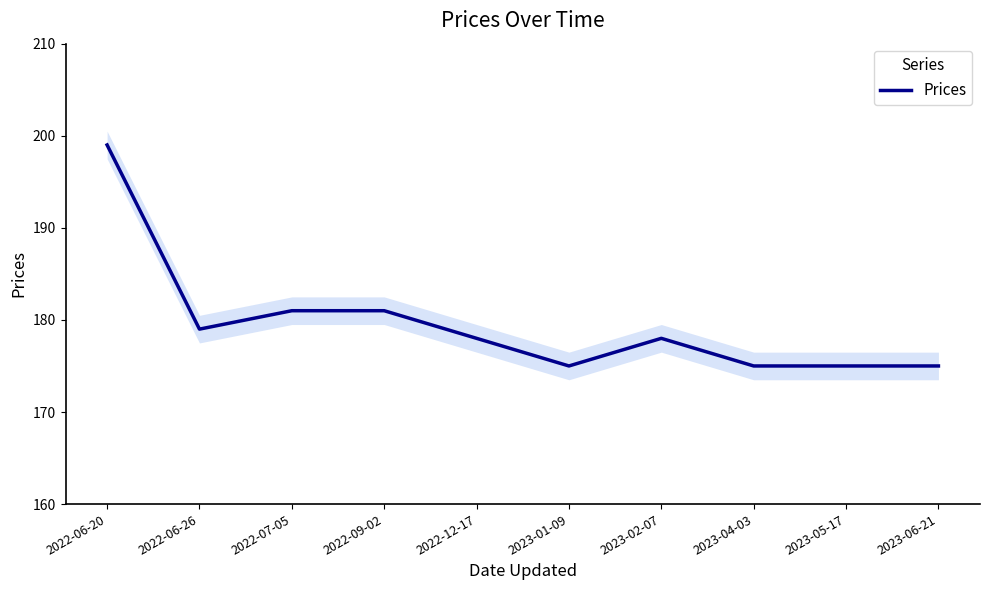

How many lines are shown in the chart?

1